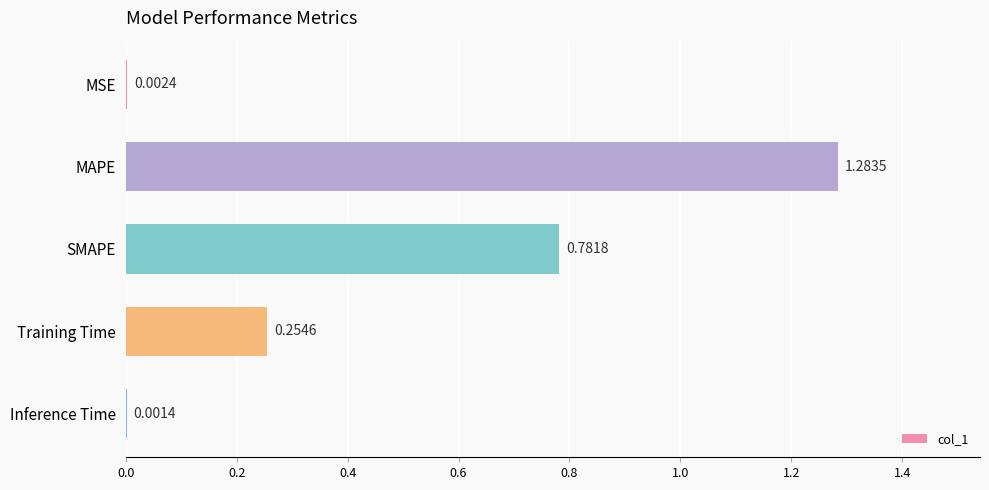

Between SMAPE and Training Time, which is larger?

SMAPE